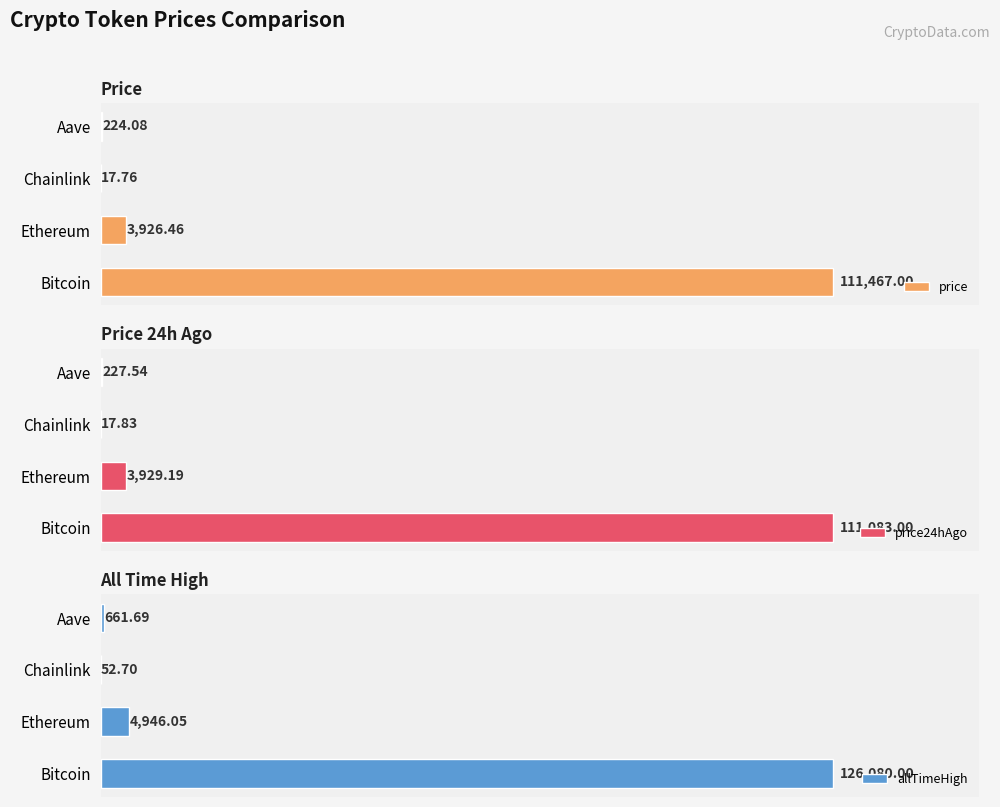

What is the smallest value displayed?

17.8